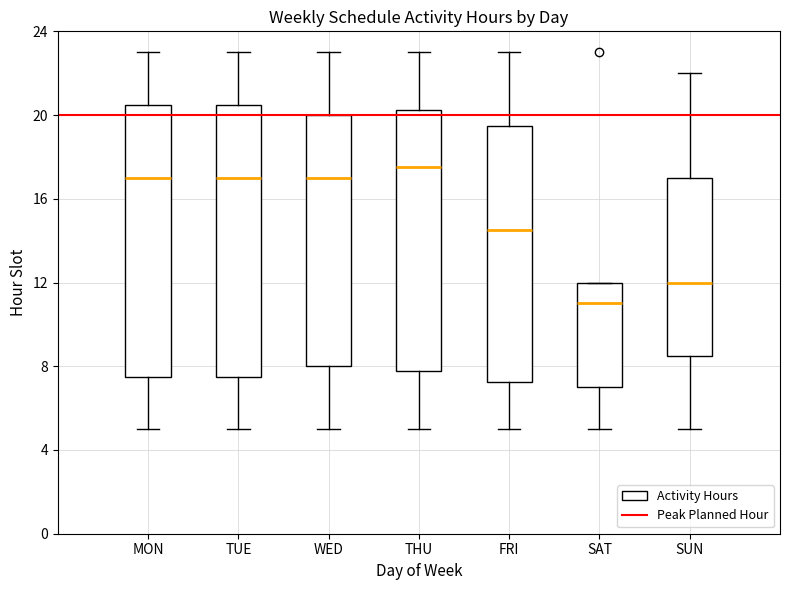

Reading left to right, transcribe this box plot: for each box, give where its median line is, the range the box spans, and where its two whiskers end, as read against the y-axis. The values are not printed on the chart, so give them approximately, as read against the axis.

MON: median 17.0, box 7.5 to 20.5, whiskers 5.0 to 23.0
TUE: median 17.0, box 7.5 to 20.5, whiskers 5.0 to 23.0
WED: median 17.0, box 8.0 to 20.0, whiskers 5.0 to 23.0
THU: median 17.5, box 8.0 to 20.5, whiskers 5.0 to 23.0
FRI: median 14.5, box 7.5 to 19.5, whiskers 5.0 to 23.0
SAT: median 11.0, box 7.0 to 12.0, whiskers 5.0 to 12.0
SUN: median 12.0, box 8.5 to 17.0, whiskers 5.0 to 22.0